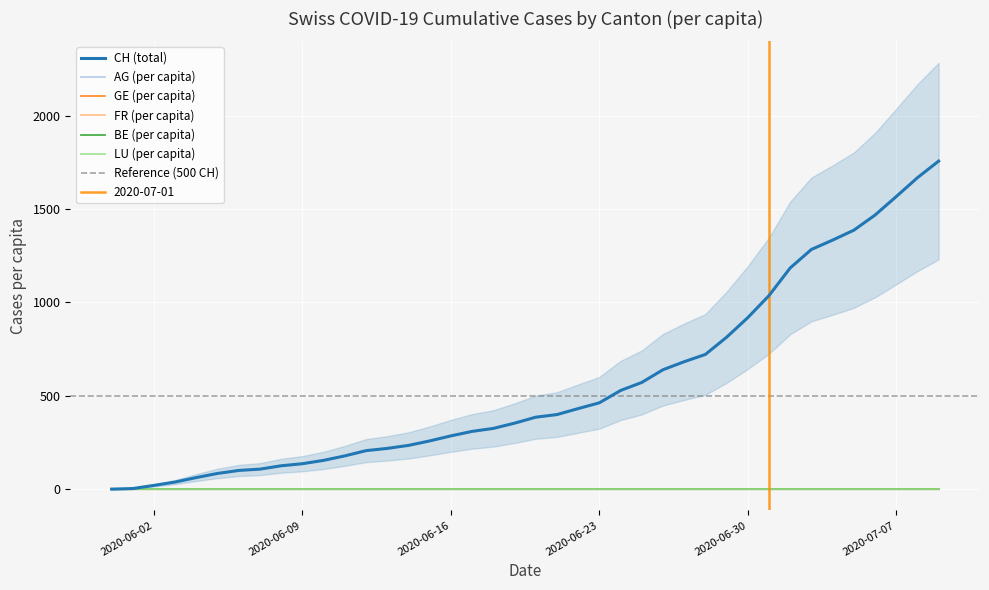

Reading right to left, transcribe all the data shown in this chart.

CH: 1756.0	1667.0	1566.0	1467.0	1386.0	1333.0	1283.0	1184.0	1036.0	918.0	813.0	721.0	682.0	639.0	571.0	528.0	462.0	431.0	399.0	385.0	353.0	325.0	309.0	285.0	258.0	234.0	218.0	206.0	178.0	154.0	136.0	125.0	107.0	100.0	84.0	62.0	38.0	20.0	3.0	0.0
AG_pc: 0.0	0.0	0.0	0.0	0.0	0.0	0.0	0.0	0.0	0.0	0.0	0.0	0.0	0.0	0.0	0.0	0.0	0.0	0.0	0.0	0.0	0.0	0.0	0.0	0.0	0.0	0.0	0.0	0.0	0.0	0.0	0.0	0.0	0.0	0.0	0.0	0.0	0.0	0.0	0.0
GE_pc: 0.0	0.0	0.0	0.0	0.0	0.0	0.0	0.0	0.0	0.0	0.0	0.0	0.0	0.0	0.0	0.0	0.0	0.0	0.0	0.0	0.0	0.0	0.0	0.0	0.0	0.0	0.0	0.0	0.0	0.0	0.0	0.0	0.0	0.0	0.0	0.0	0.0	0.0	0.0	0.0
FR_pc: 0.0	0.0	0.0	0.0	0.0	0.0	0.0	0.0	0.0	0.0	0.0	0.0	0.0	0.0	0.0	0.0	0.0	0.0	0.0	0.0	0.0	0.0	0.0	0.0	0.0	0.0	0.0	0.0	0.0	0.0	0.0	0.0	0.0	0.0	0.0	0.0	0.0	0.0	0.0	0.0
BE_pc: 0.0	0.0	0.0	0.0	0.0	0.0	0.0	0.0	0.0	0.0	0.0	0.0	0.0	0.0	0.0	0.0	0.0	0.0	0.0	0.0	0.0	0.0	0.0	0.0	0.0	0.0	0.0	0.0	0.0	0.0	0.0	0.0	0.0	0.0	0.0	0.0	0.0	0.0	0.0	0.0
LU_pc: 0.0	0.0	0.0	0.0	0.0	0.0	0.0	0.0	0.0	0.0	0.0	0.0	0.0	0.0	0.0	0.0	0.0	0.0	0.0	0.0	0.0	0.0	0.0	0.0	0.0	0.0	0.0	0.0	0.0	0.0	0.0	0.0	0.0	0.0	0.0	0.0	0.0	0.0	0.0	0.0